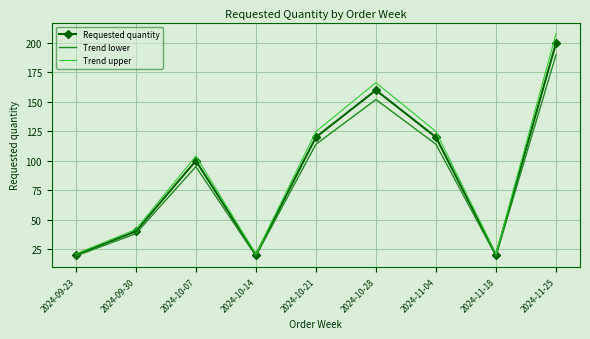

Is the value of Requested quantity at 2024-10-07 greater than the value of Trend lower at 2024-10-21?

No